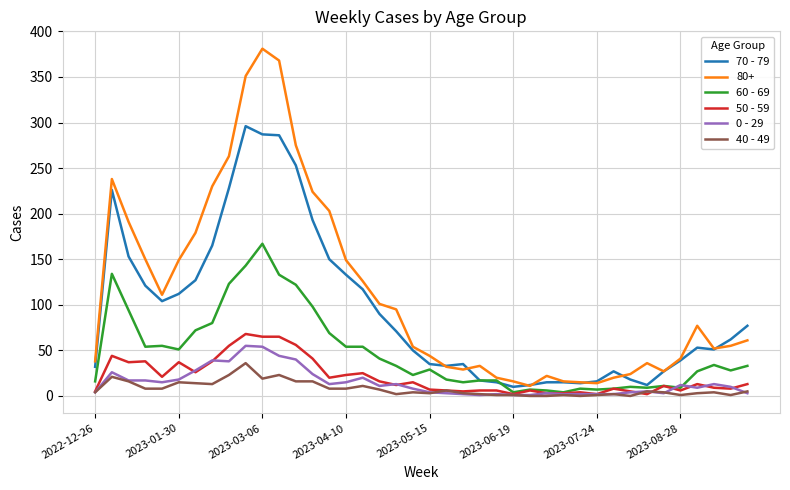

Does the chart display data point markers on the line(s)?

No